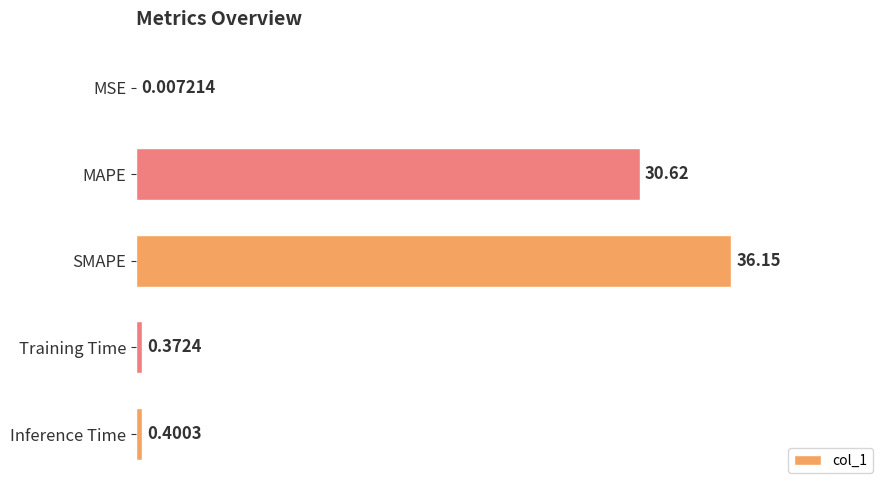

Which category has the highest value across all series?

SMAPE